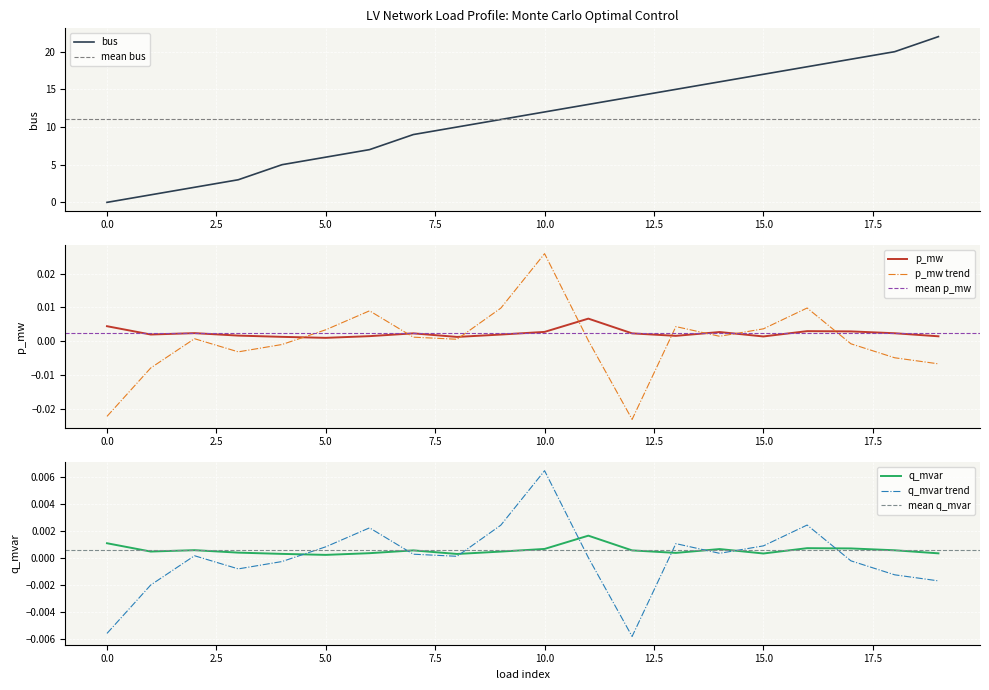

True or false: q_mvar has a value of 0.0 at 11.

True